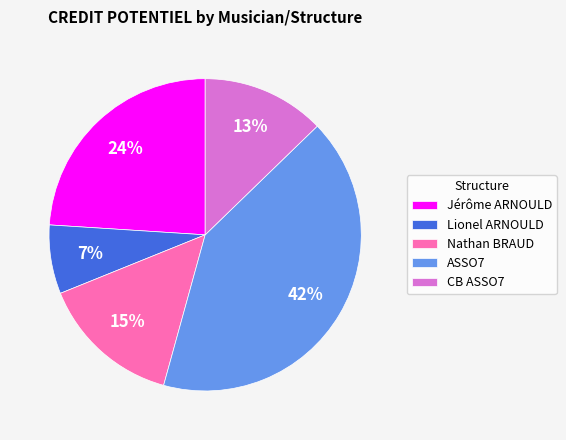

Do ASSO7 and Lionel ARNOULD together represent more than half of the pie?

No